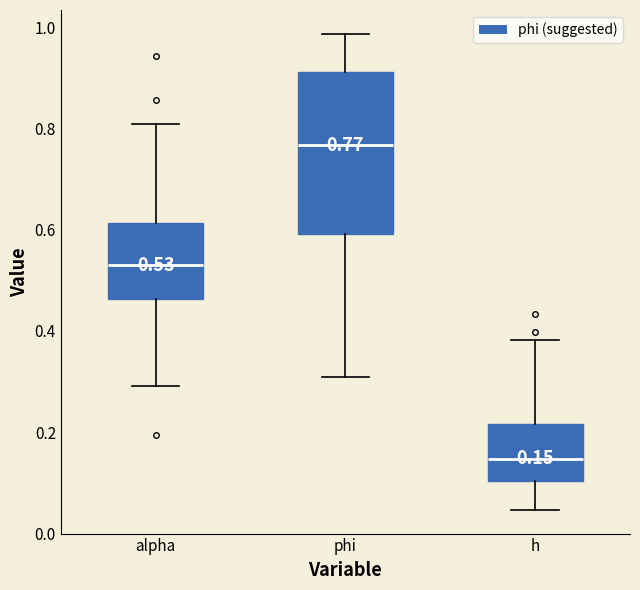

Which box is the tallest, from its lower edge to its upper edge?

phi